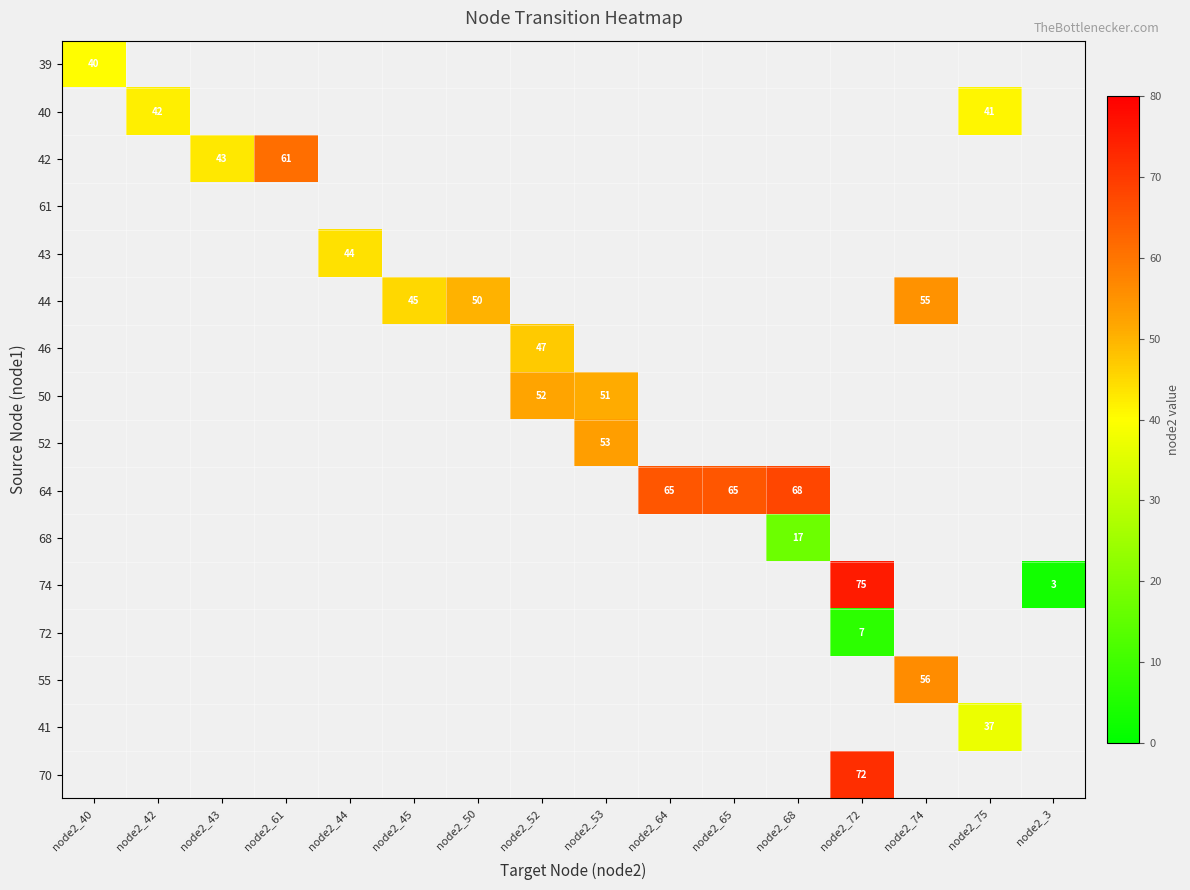

Is the value of 64 at node2_53 greater than the value of 68 at node2_75?

No